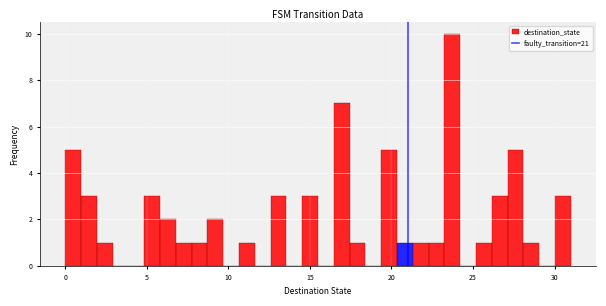

Around what value on the x-axis is the tallest bar? Give the approximate position of its centre, as read against the axis.

23.5